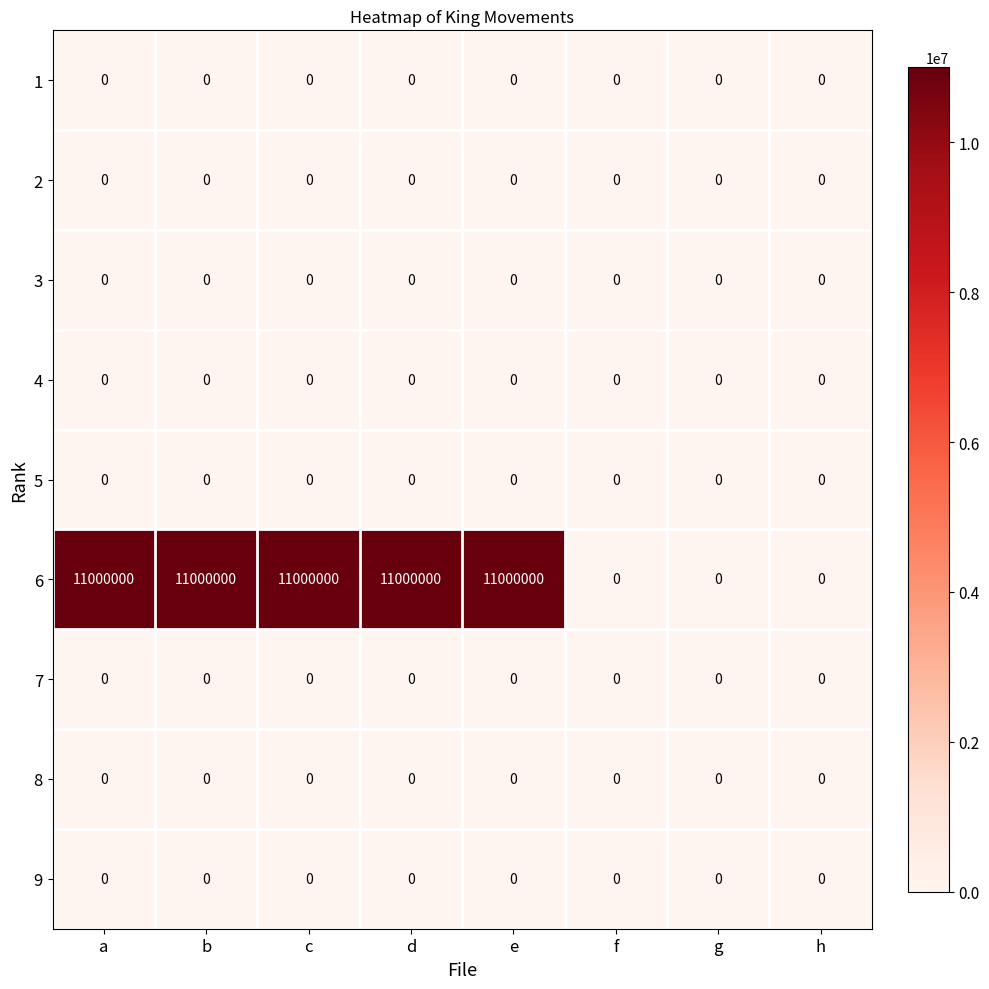

At how many categories does at least one series exceed 10200914?

5